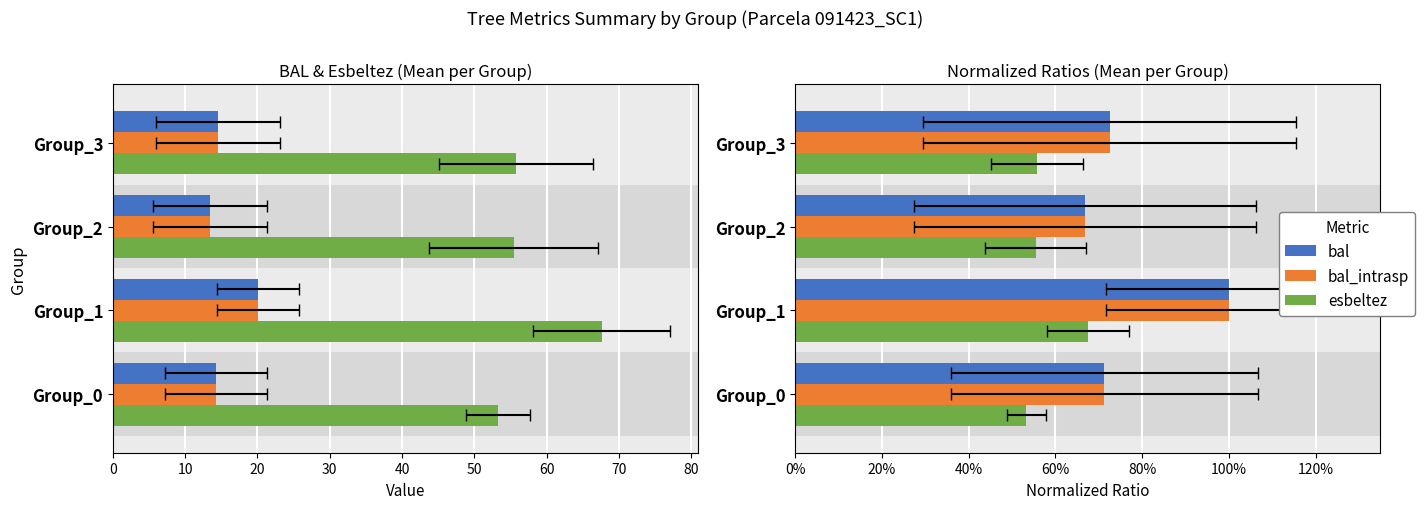

What is the smallest value displayed?

0.5